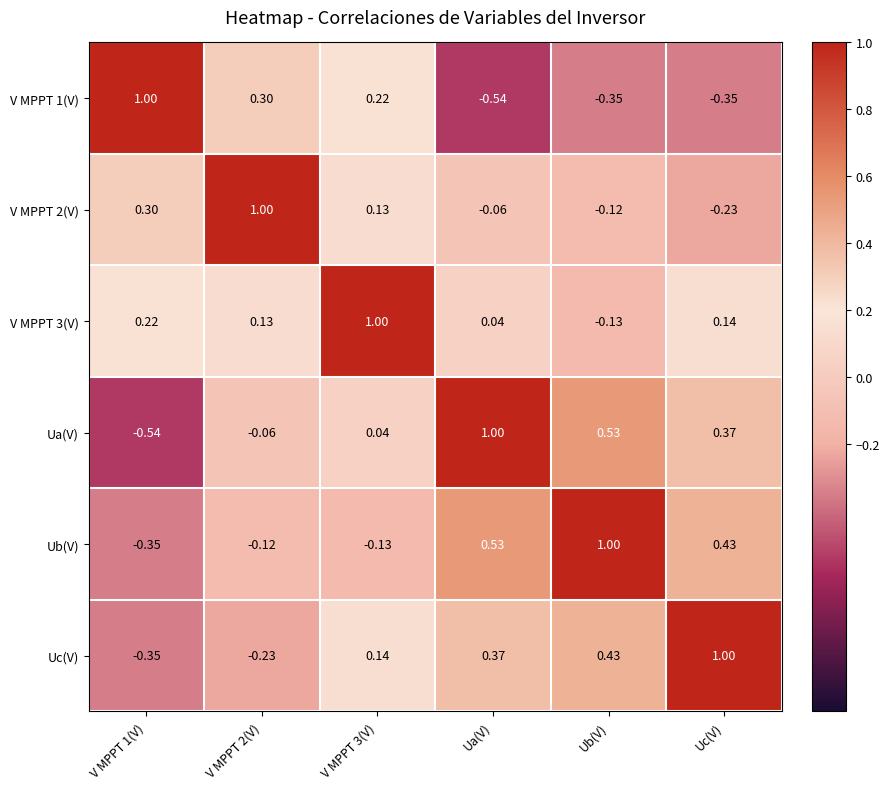

At which label is V MPPT 3(V) closest to 0?

Ua(V)